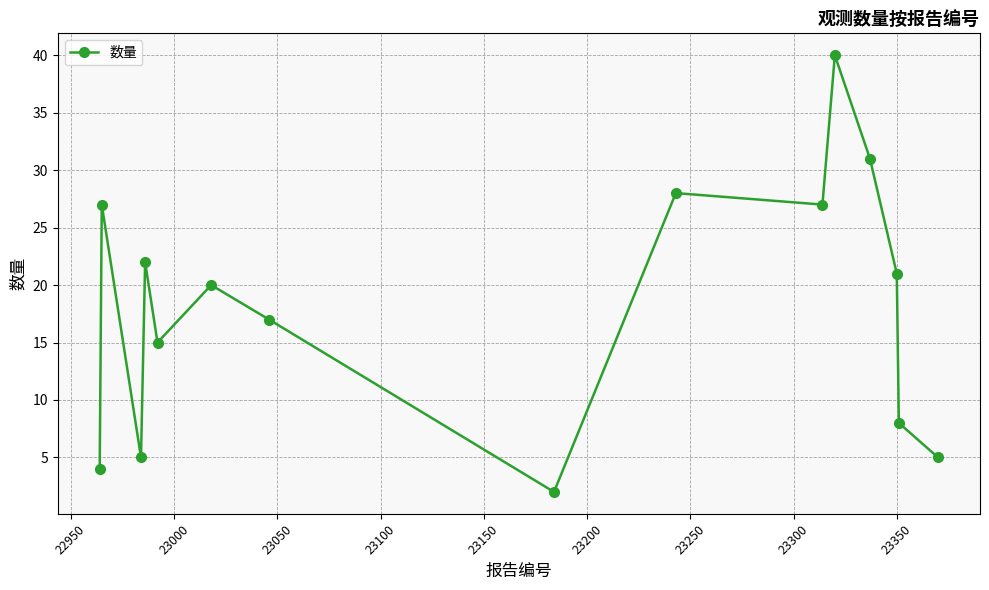

What is the average value?

18